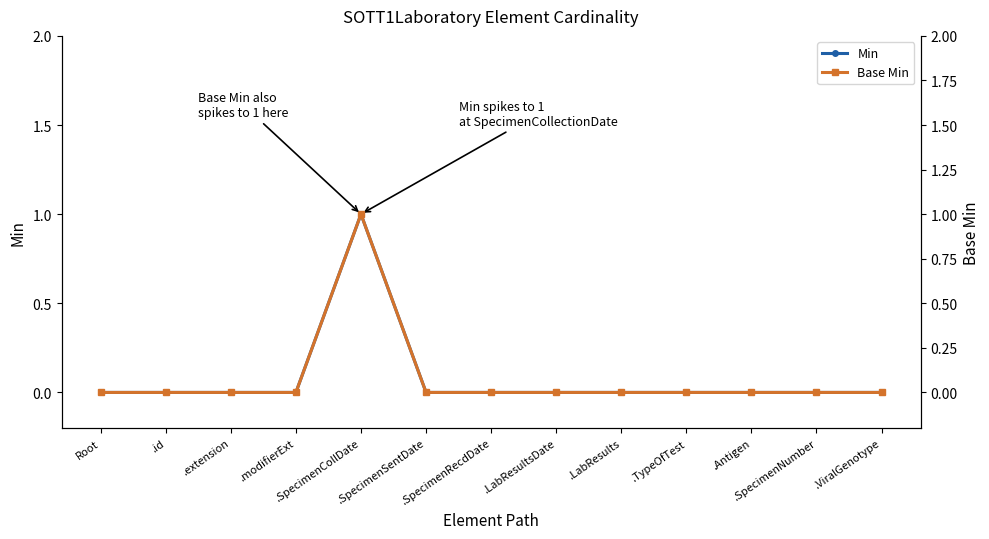

Reading left to right, extract all data points from this chart.

Min: 0	0	0	0	1	0	0	0	0	0	0	0	0
Base Min: 0	0	0	0	1	0	0	0	0	0	0	0	0